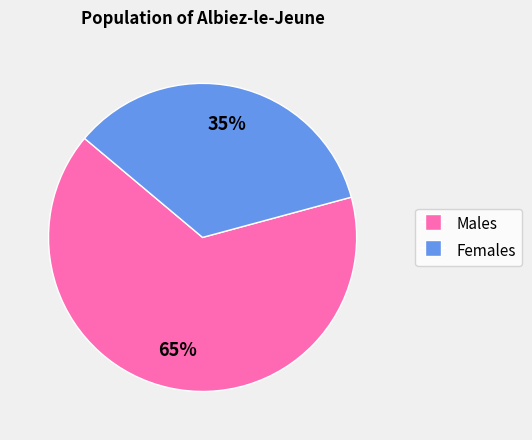

Is the sum of Males and Females greater than half?

Yes